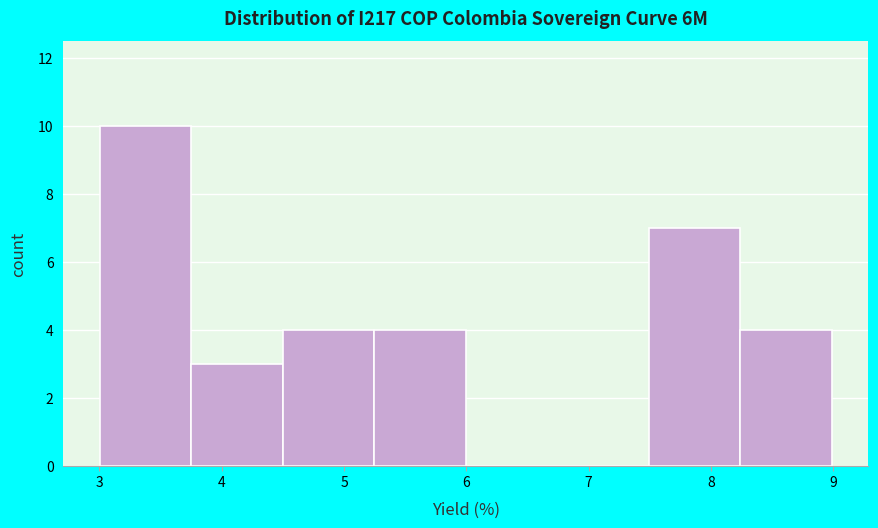

Reading left to right, transcribe this chart: for each bar, give the range it covers on the x-axis and its height. Neither the bar edges nor the heights are printed on the chart, so give them approximately, as read against the axes.

3.0 to 3.8: 10
3.8 to 4.5: 3
4.5 to 5.2: 4
5.2 to 6.0: 4
6.0 to 6.7: 0
6.7 to 7.5: 0
7.5 to 8.2: 7
8.2 to 9.0: 4